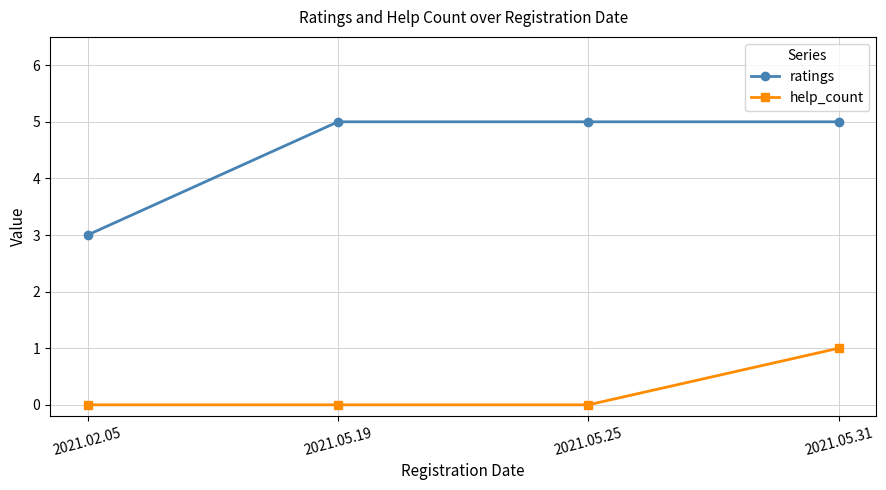

Which category has the lowest value in the ratings series?

2021.02.05